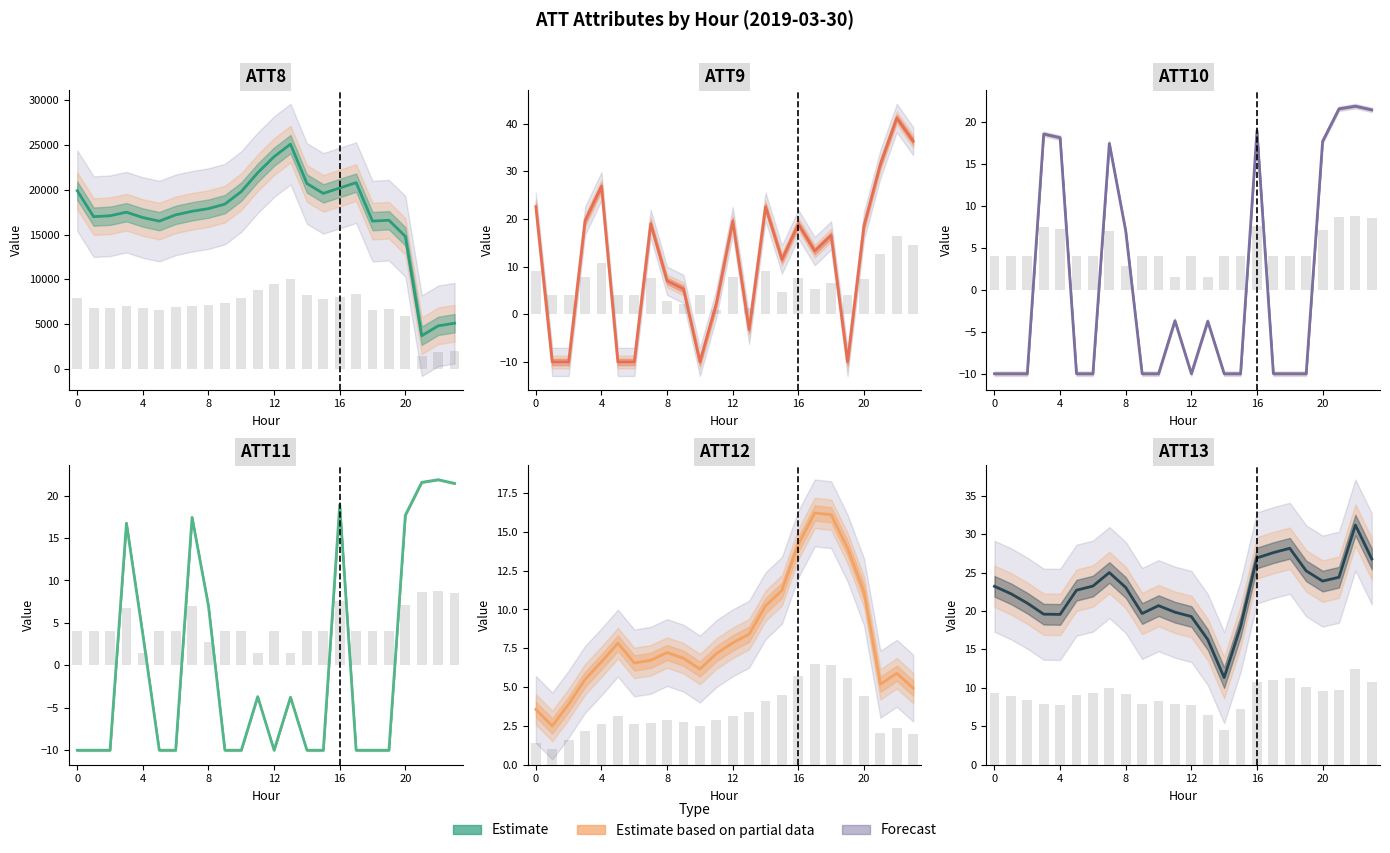

What is the average value of the ATT8 series?

17054.2